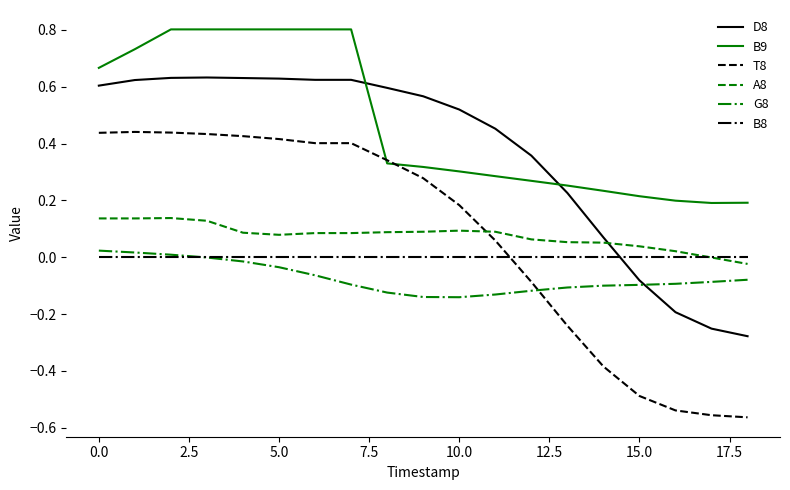

How many intersections are there between B8 and D8?

1